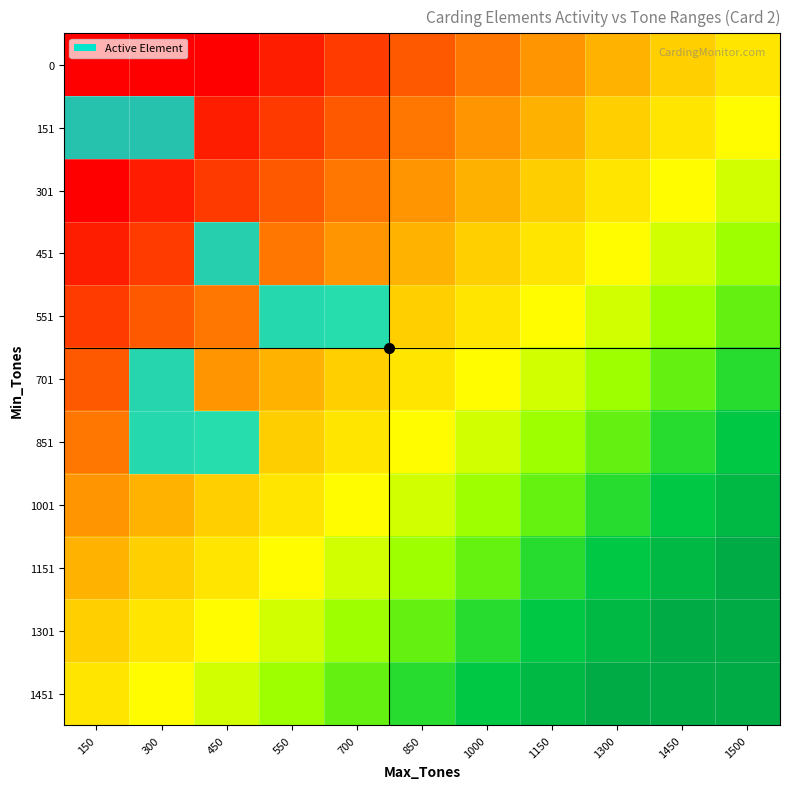

Rank the series at 1450 from lowest to highest value.

0, 151, 301, 451, 551, 701, 851, 1001, 1151, 1301, 1451